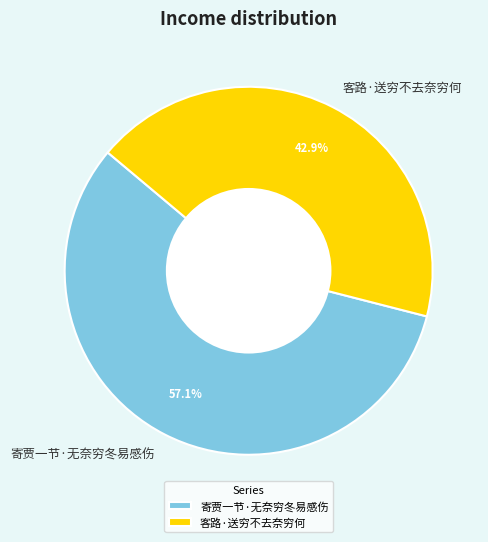

What is the ratio of the value at 寄贾一节·无奈穷冬易感伤 to the value at 客路·送穷不去奈穷何?

1.3